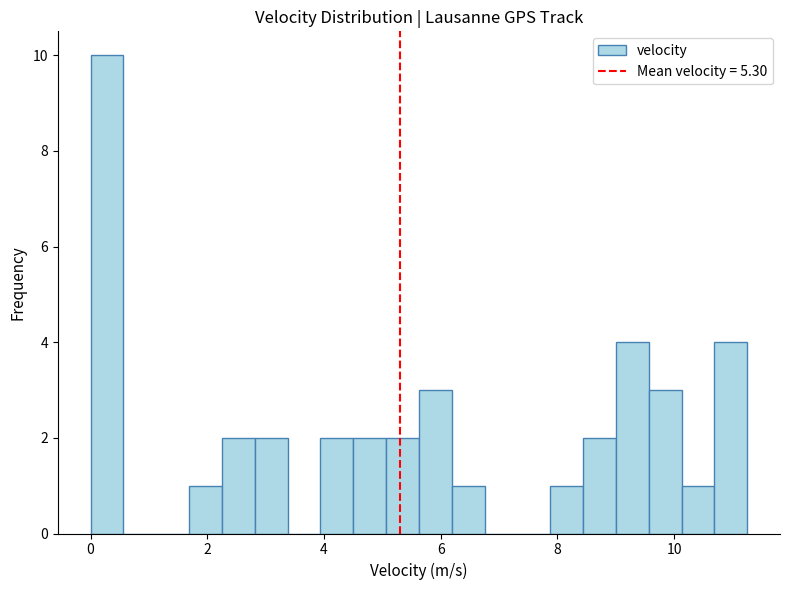

Around what value on the x-axis is the tallest bar? Give the approximate position of its centre, as read against the axis.

0.2